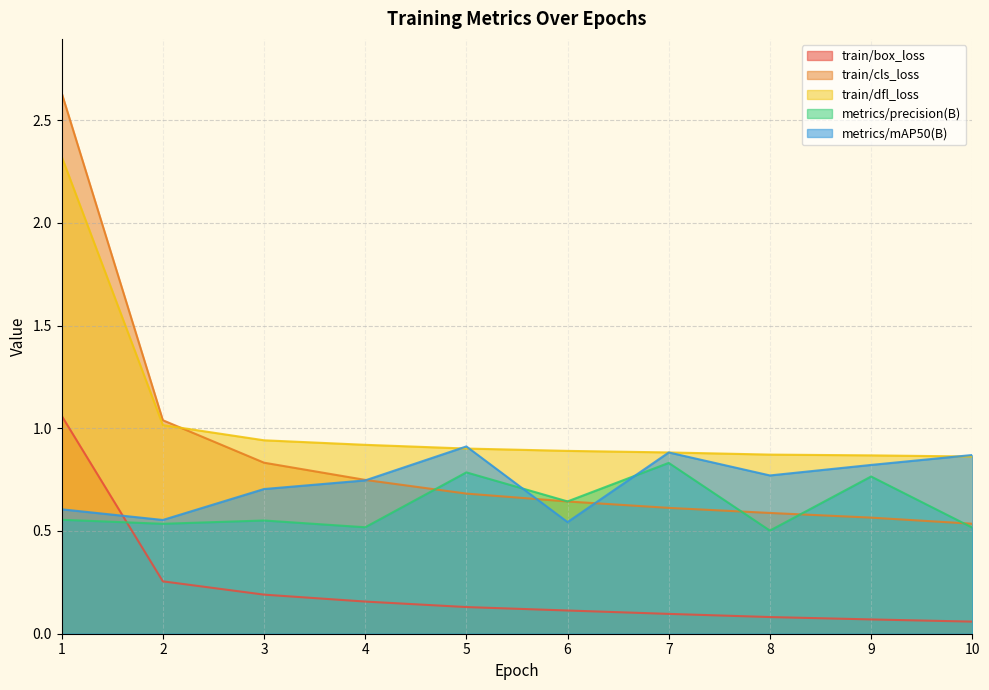

Is it true that train/cls_loss equals 0.5 at 2?

False